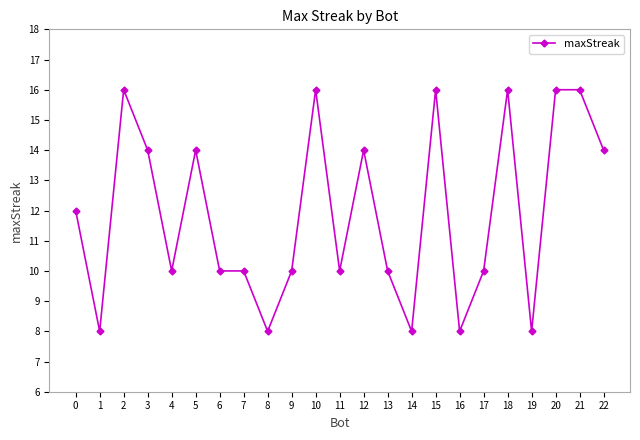

What is the value of the 16th point from the left?

16